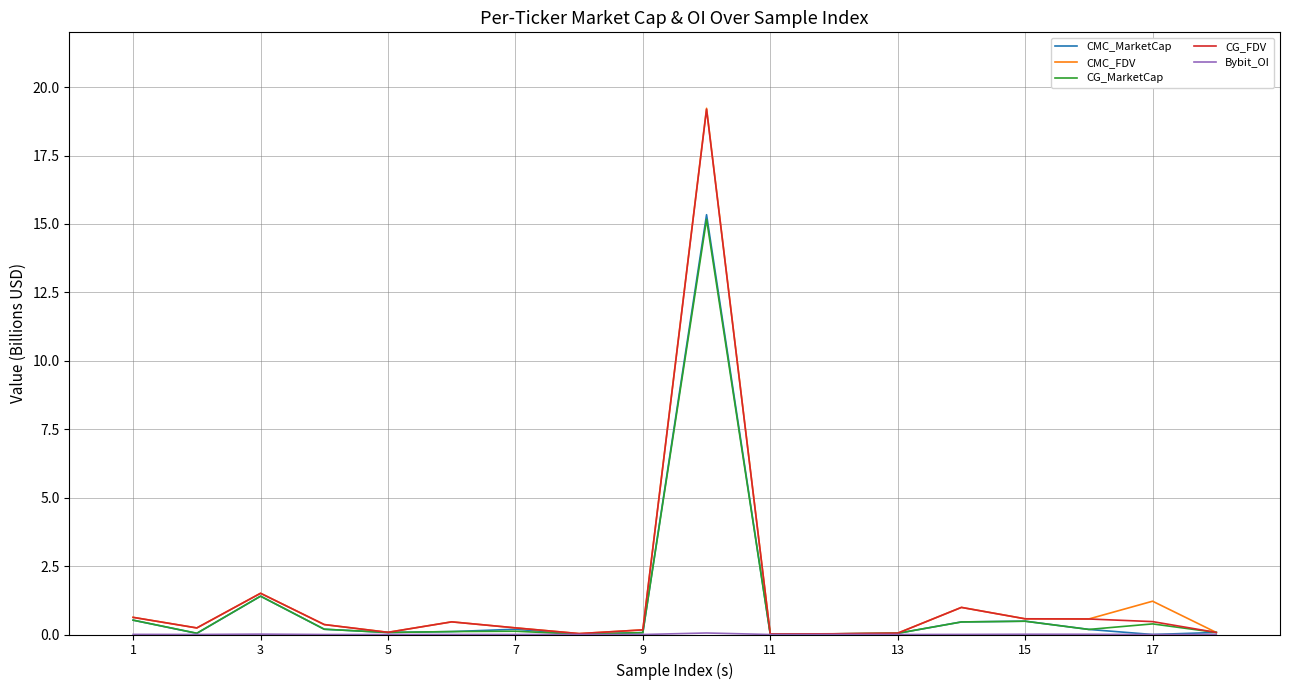

What is the highest value of the CG_FDV series?

19.2